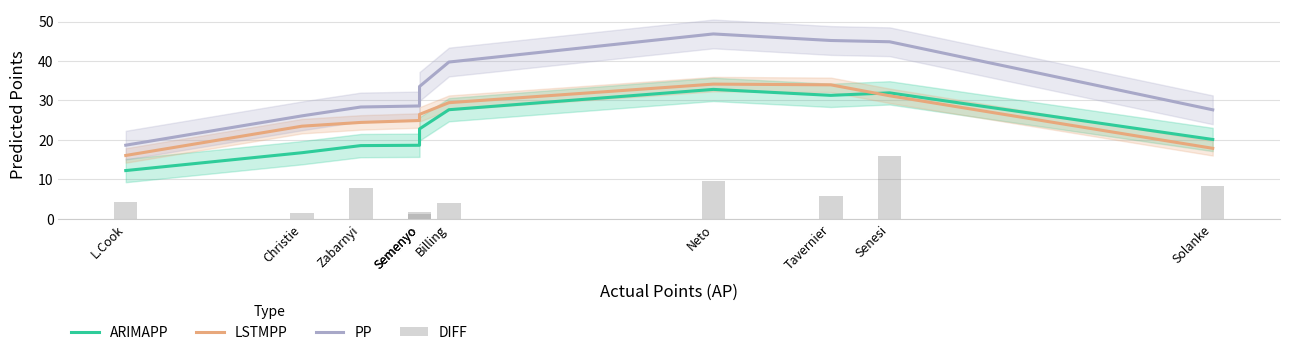

Which series has the widest spread of values?

PP